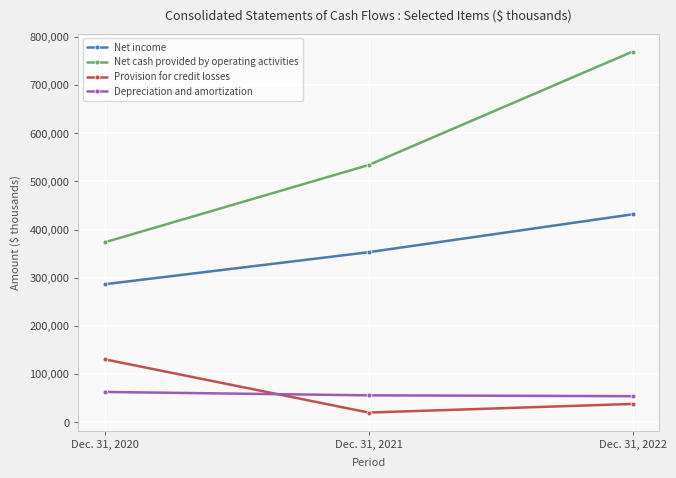

Is this an area chart (filled region under the line)?

No